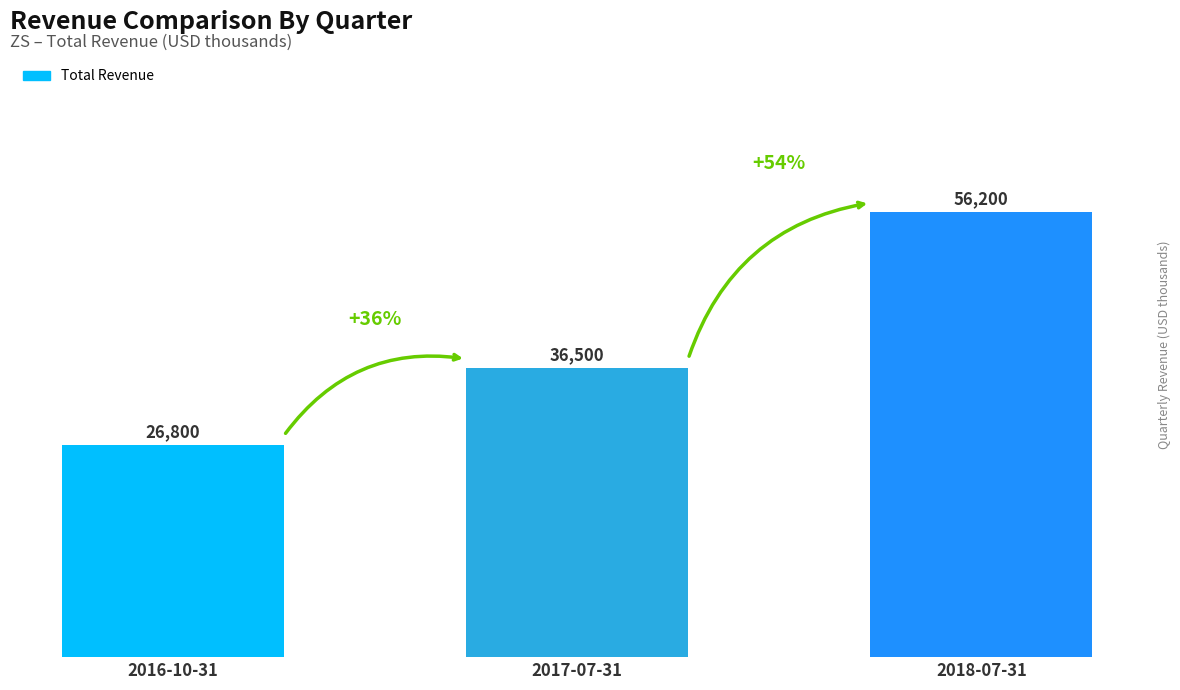

Count the values in the range 26800 to 56200.

3